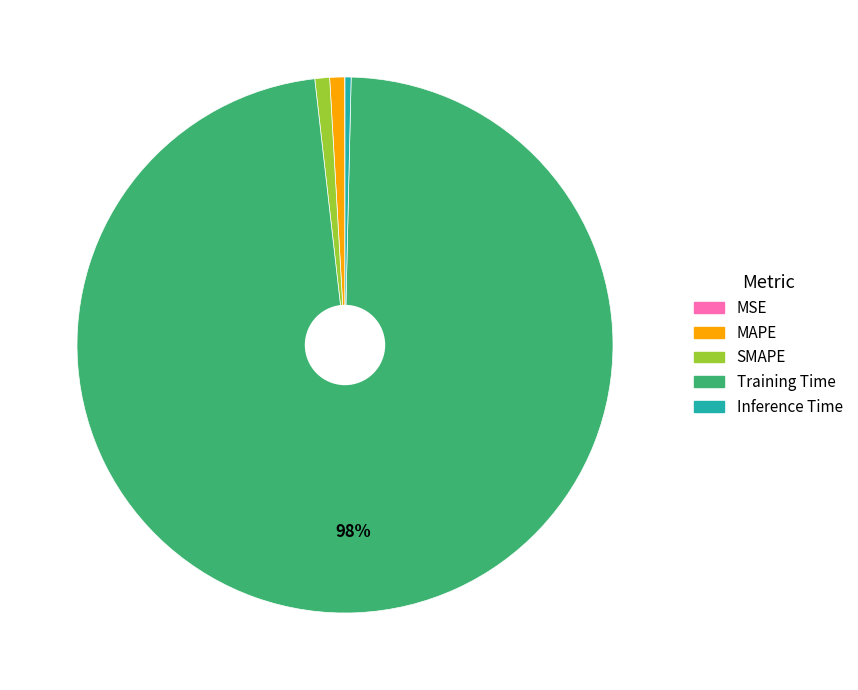

Is it true that Inference Time is 6% of the pie?

False